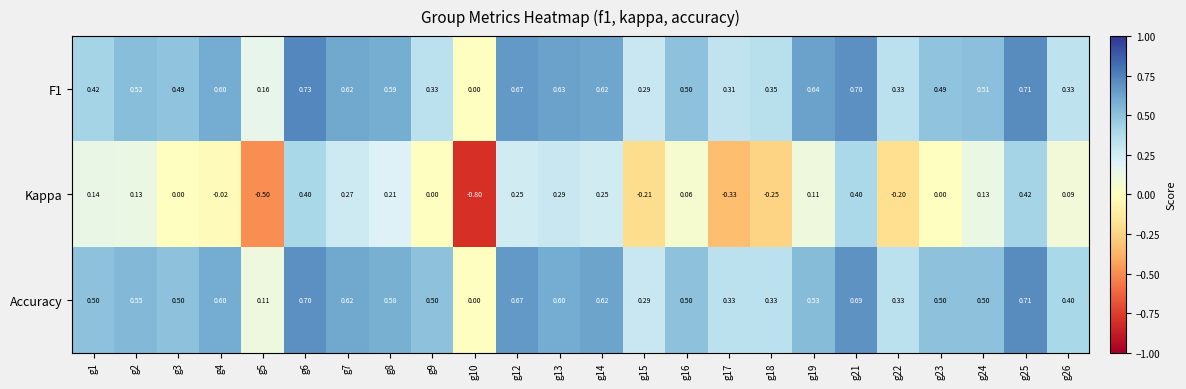

What is the difference between the highest and lowest values at g15?

0.5